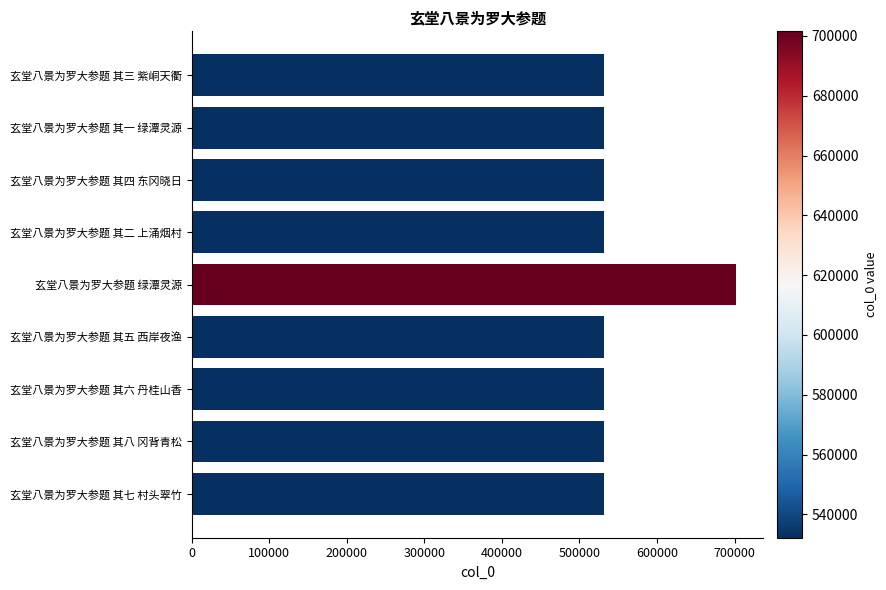

Count the number of categories in the chart.

9